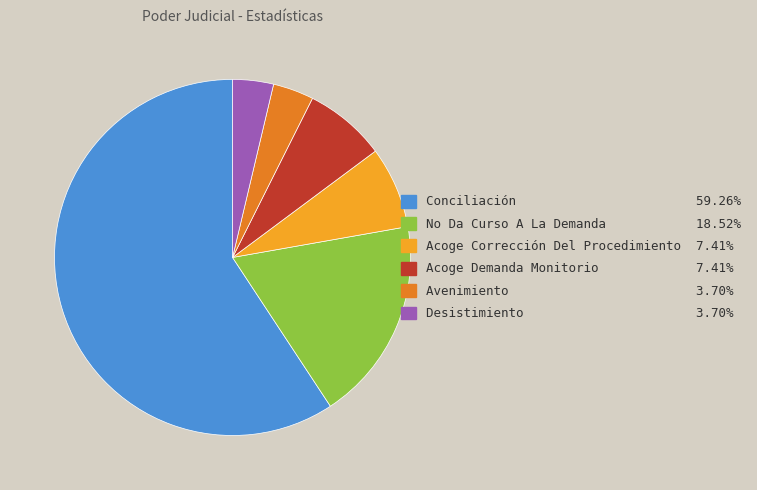

Which slice is the largest?

Conciliación